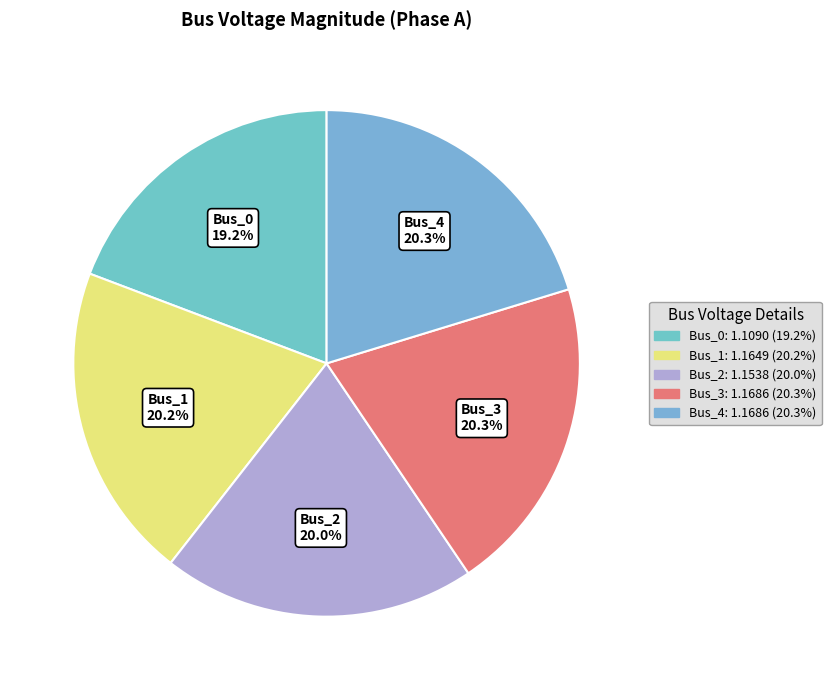

Is the sum of Bus_4 and Bus_0 greater than half?

No